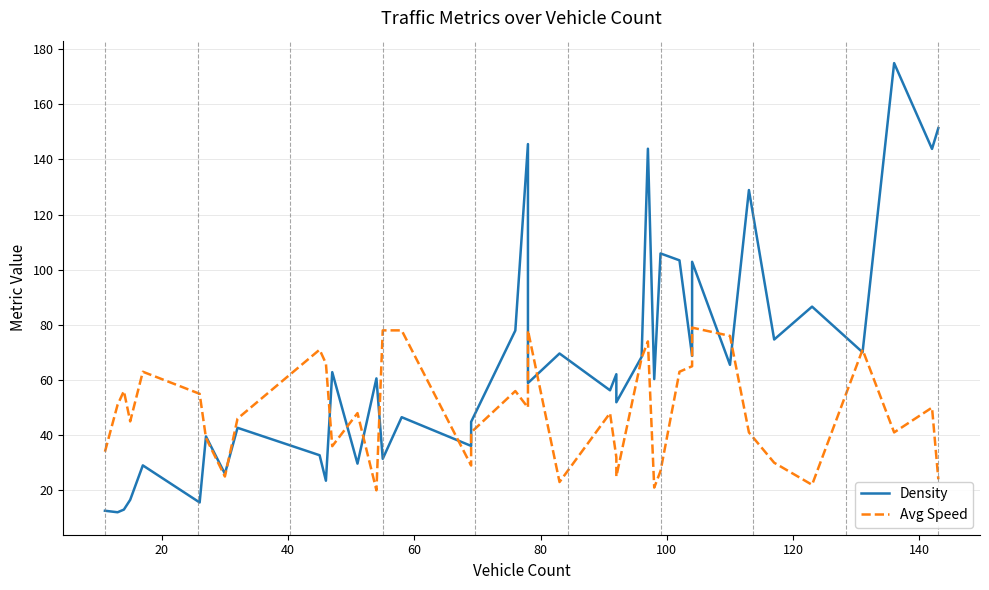

How many times do Density and Avg Speed cross each other?

13